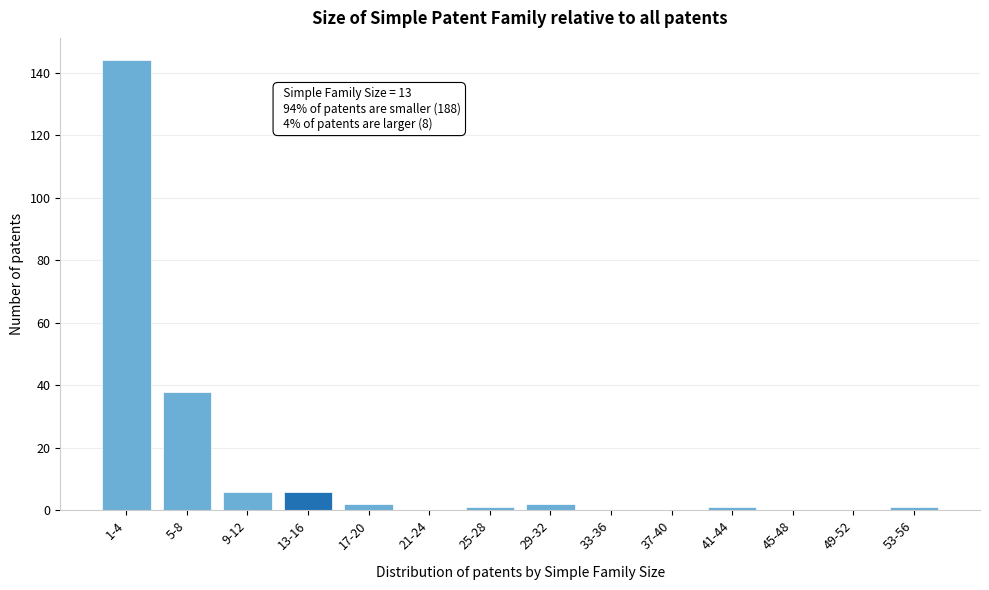

Reading left to right, transcribe all the data shown in this chart.

1-4=144	5-8=38	9-12=6	13-16=6	17-20=2	21-24=0	25-28=1	29-32=2	33-36=0	37-40=0	41-44=1	45-48=0	49-52=0	53-56=1